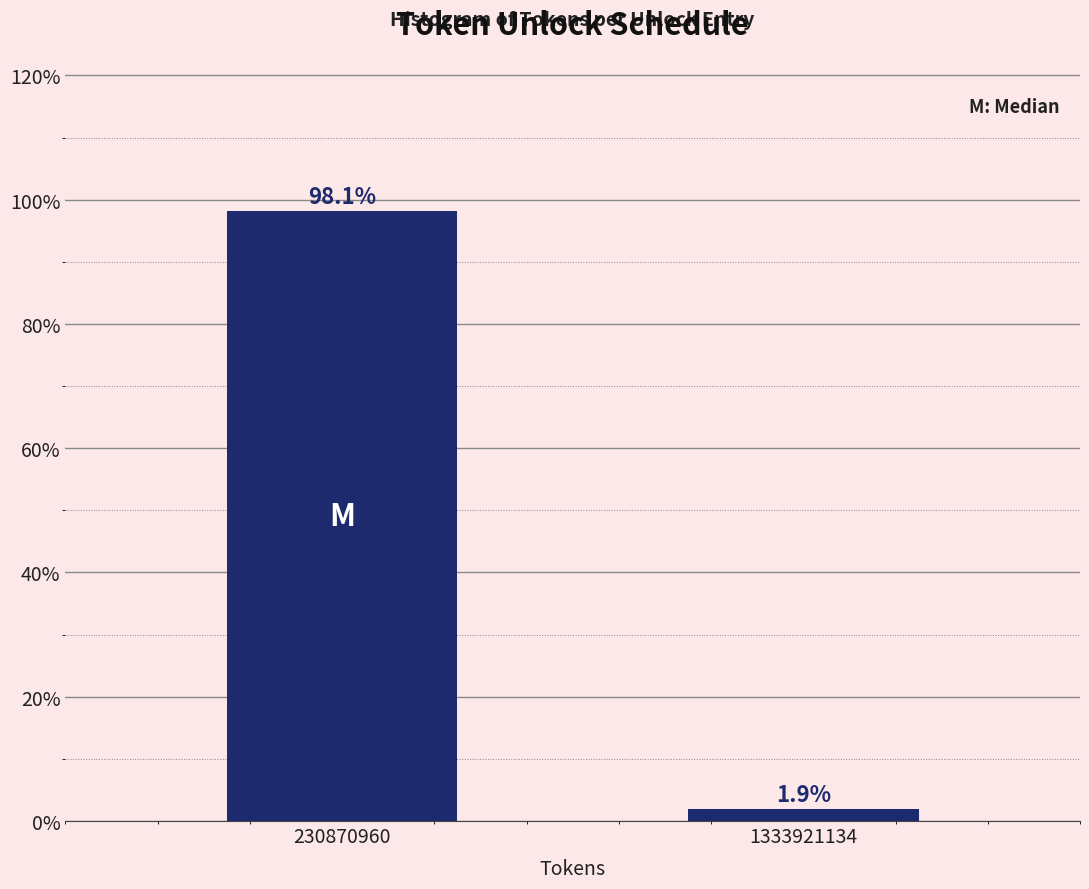

Reading left to right, what are all the values shown in this chart?

98.1	1.9